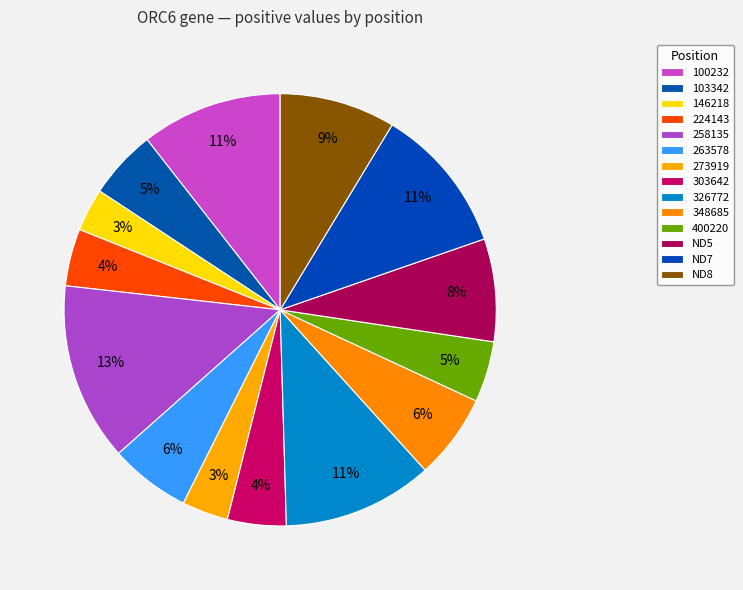

Which has a higher value, 100232 or 326772?

326772